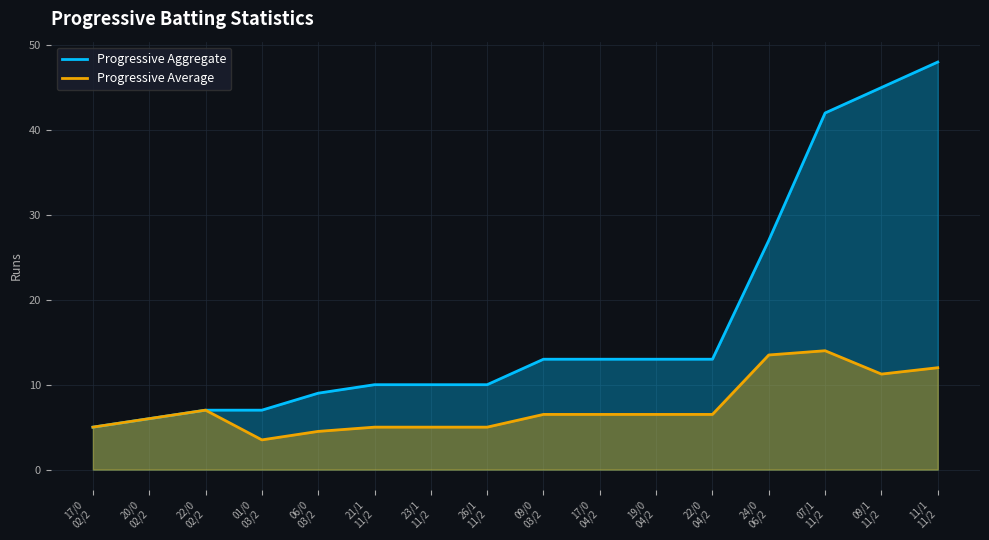

What is the difference between the highest and lowest values at 24/0 06/2?

13.5